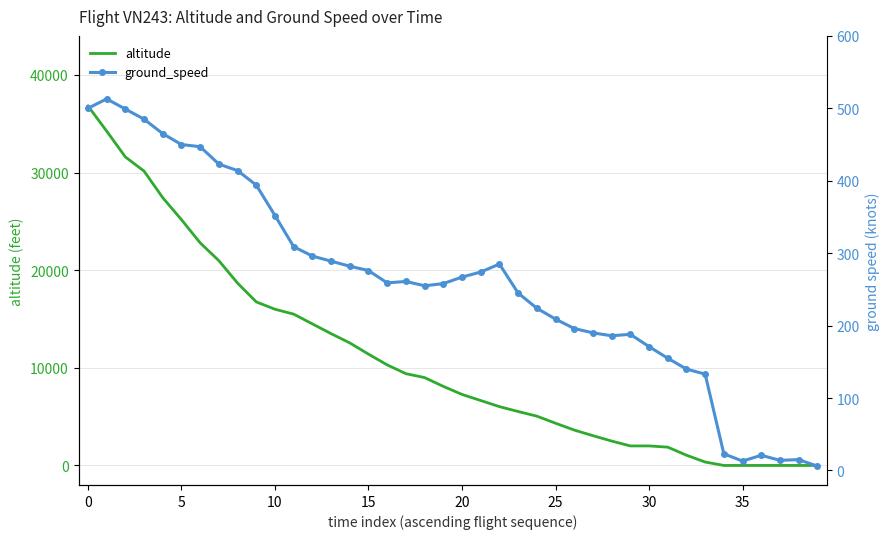

How many lines are shown in the chart?

2